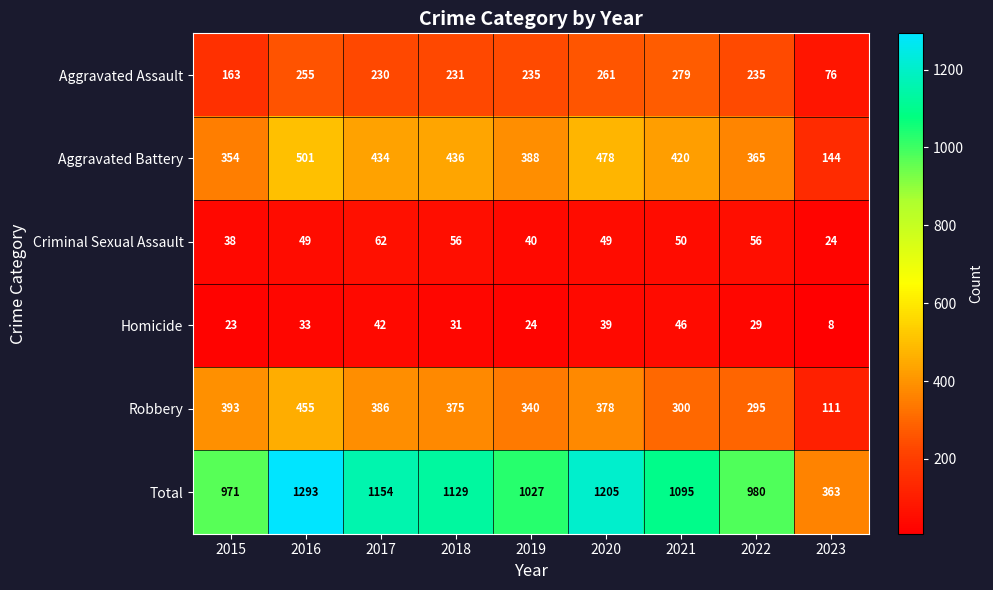

Is it true that Robbery equals 386 at 2017?

True